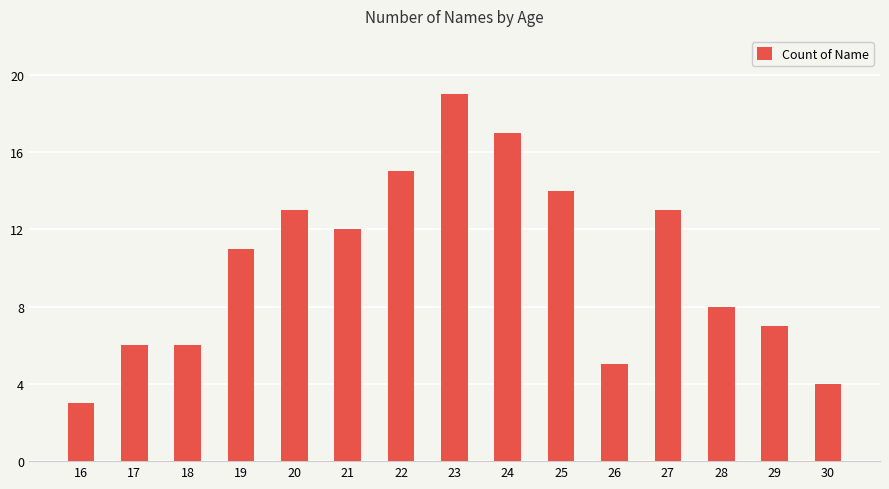

What is the sum of the values at 26 and 23?

24